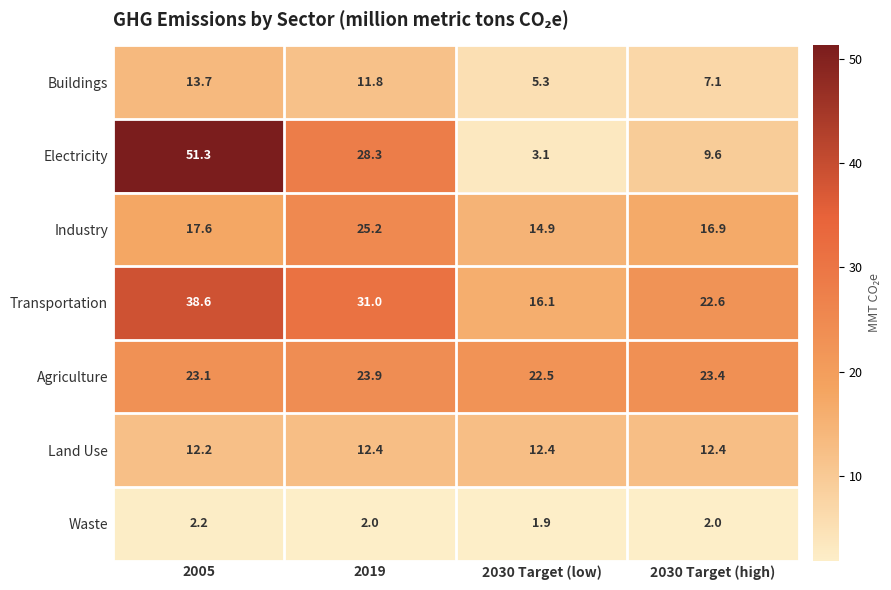

Reading right to left, what are all the values shown in this chart?

Buildings: 7.1	5.3	11.8	13.7
Electricity: 9.6	3.1	28.3	51.3
Industry: 16.9	14.9	25.2	17.6
Transportation: 22.6	16.1	31.0	38.6
Agriculture: 23.4	22.5	23.9	23.1
Land Use: 12.4	12.4	12.4	12.2
Waste: 2.0	1.9	2.0	2.2